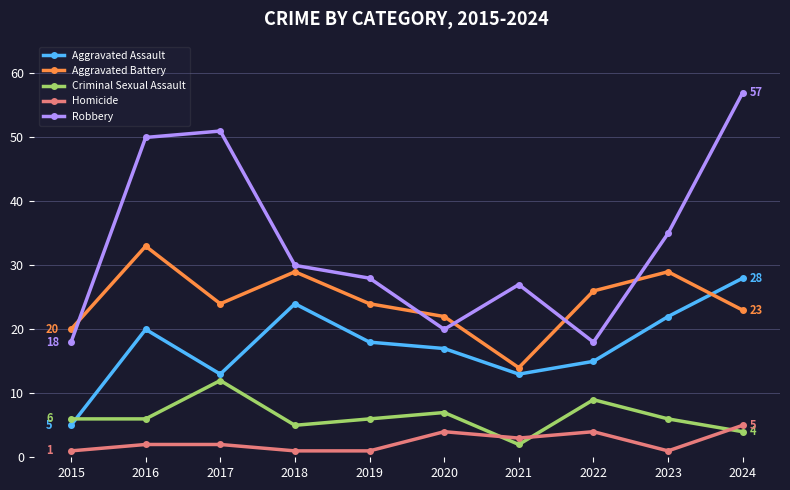

What are all the series names shown in the legend?

Aggravated Assault, Aggravated Battery, Criminal Sexual Assault, Homicide, Robbery